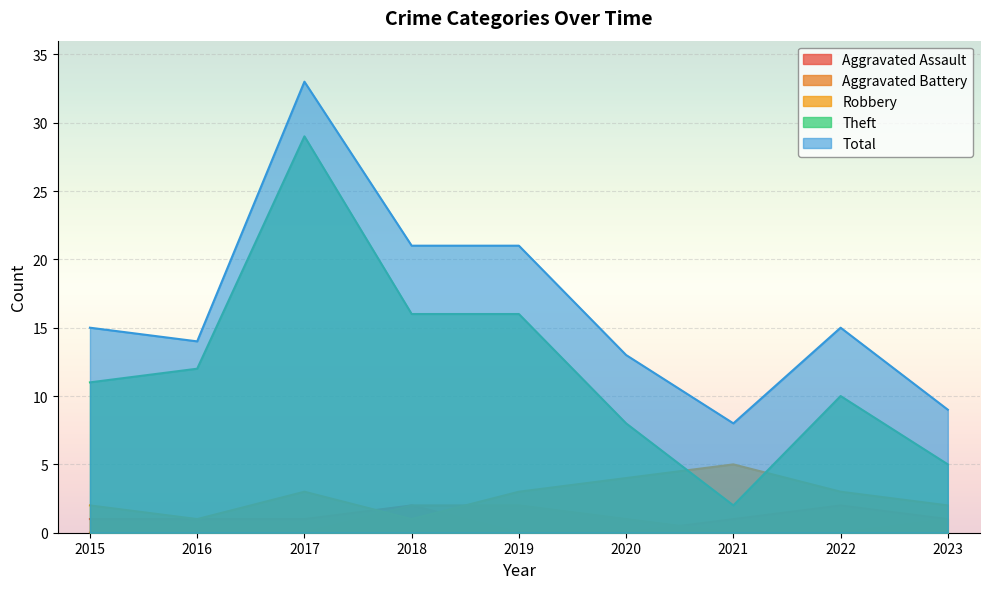

What is the value of the Theft point at the 6th from the left?

8